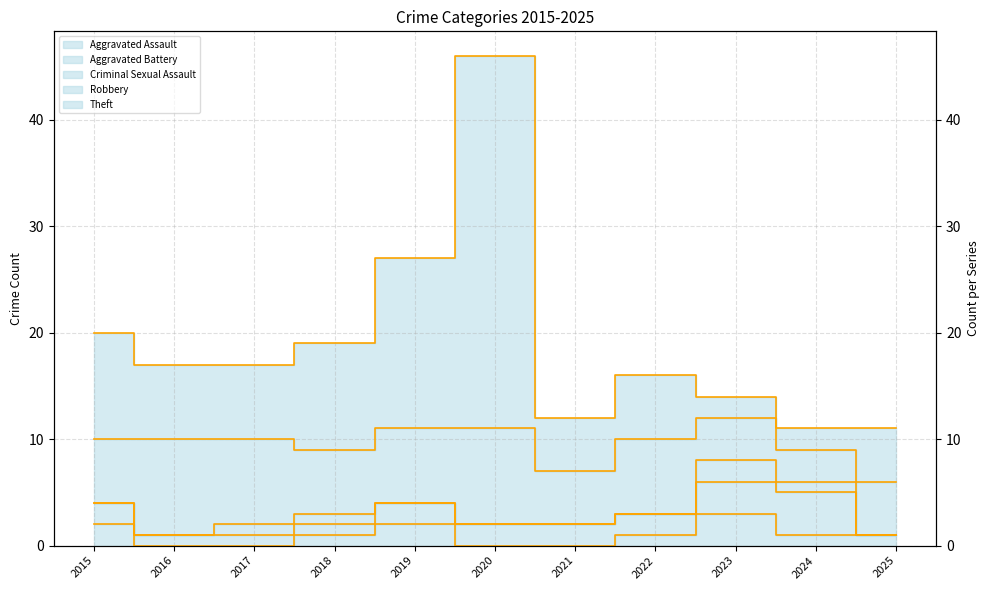

True or false: Aggravated Assault (rate) and Robbery (rate) intersect in this chart.

False